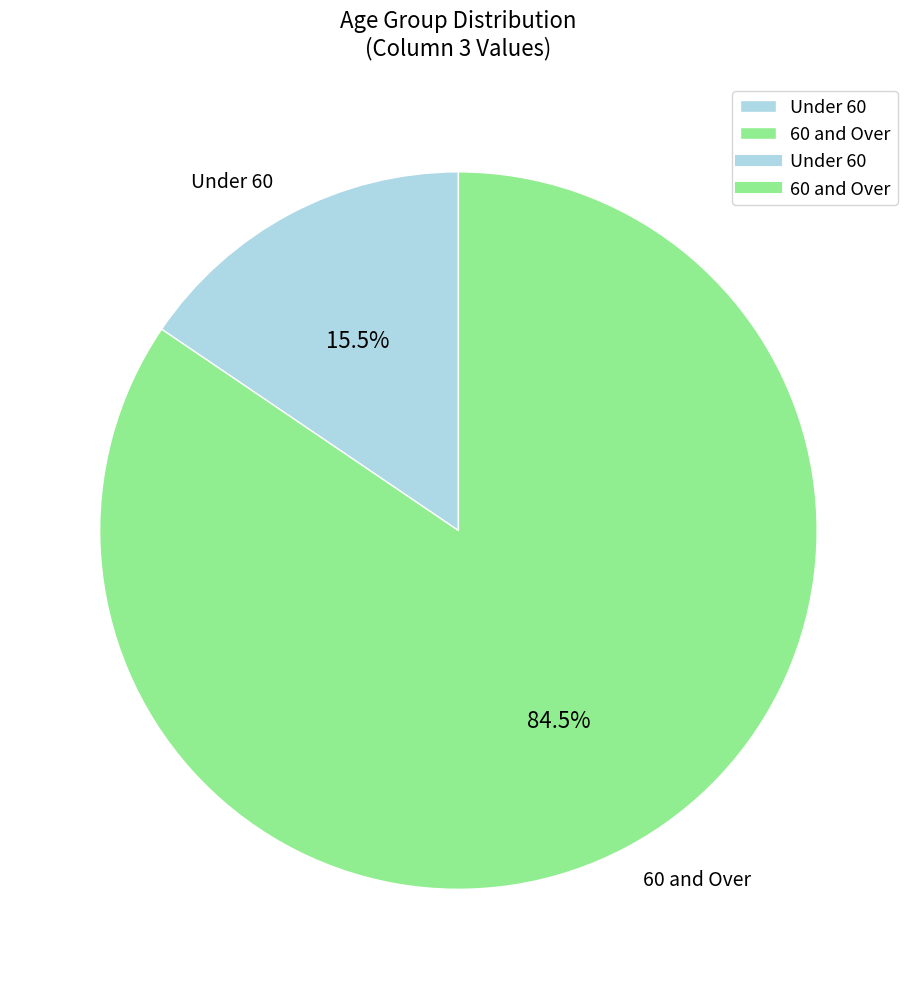

Rank the categories by value from highest to lowest.

60 and Over, Under 60